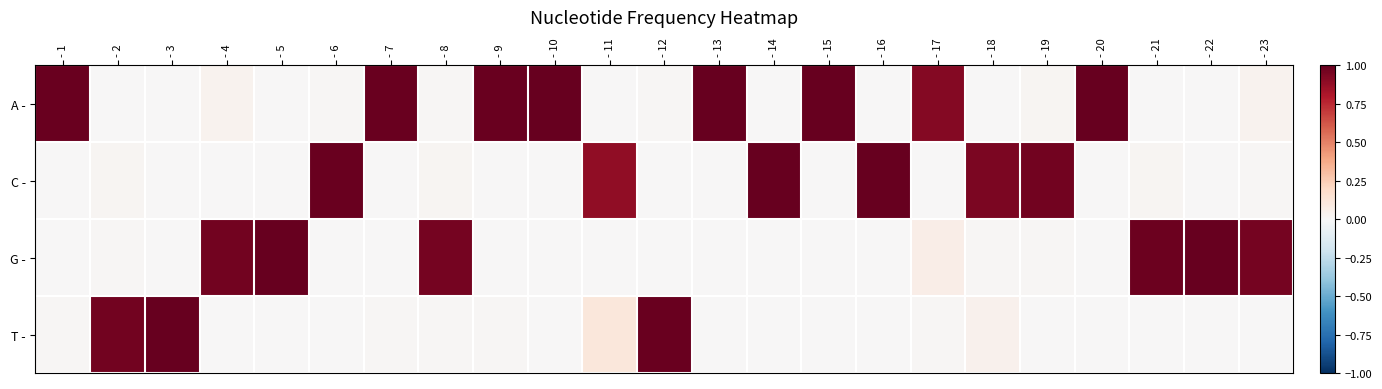

At - 17, list the series in order from largest to smallest.

A -, G -, T -, C -